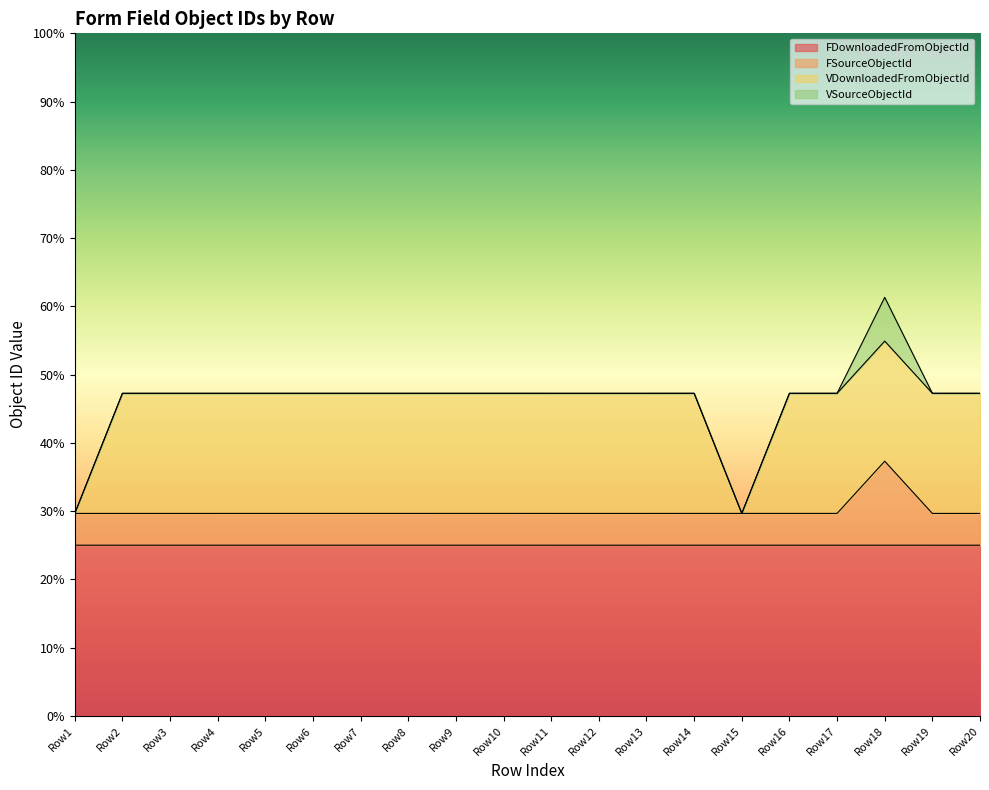

What is the greatest value displayed?

54.9